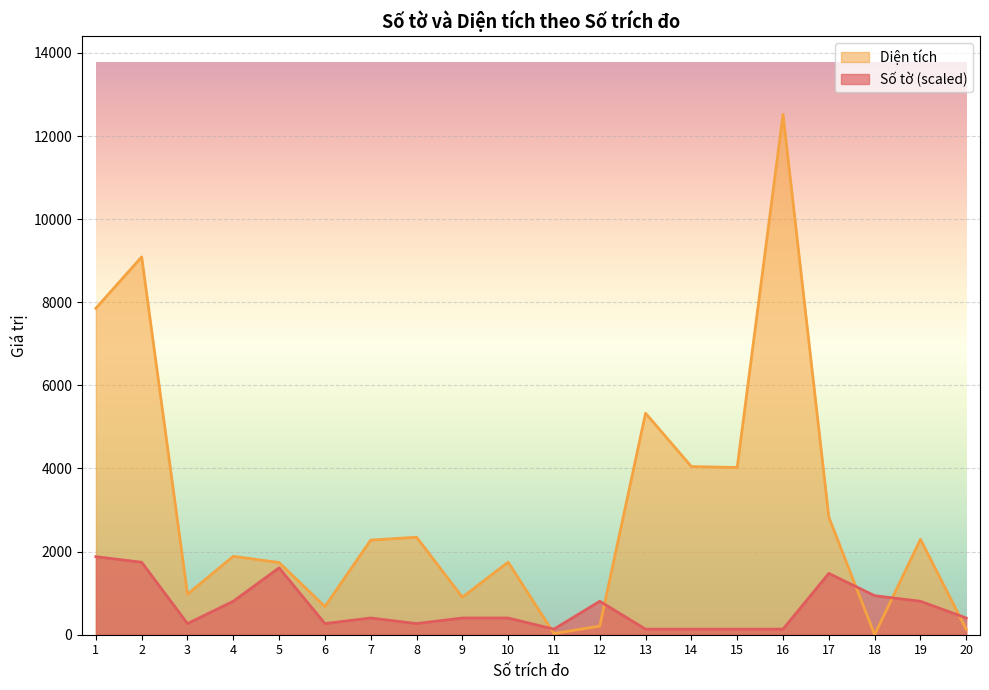

Which series ends up on top after the final intersection of Diện tích and Số tờ?

Số tờ